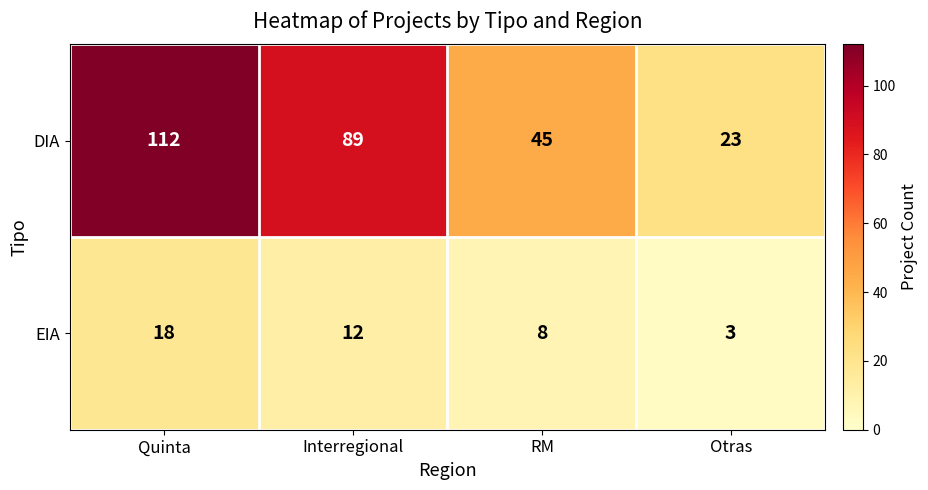

Where does the EIA series first go above 12?

Quinta